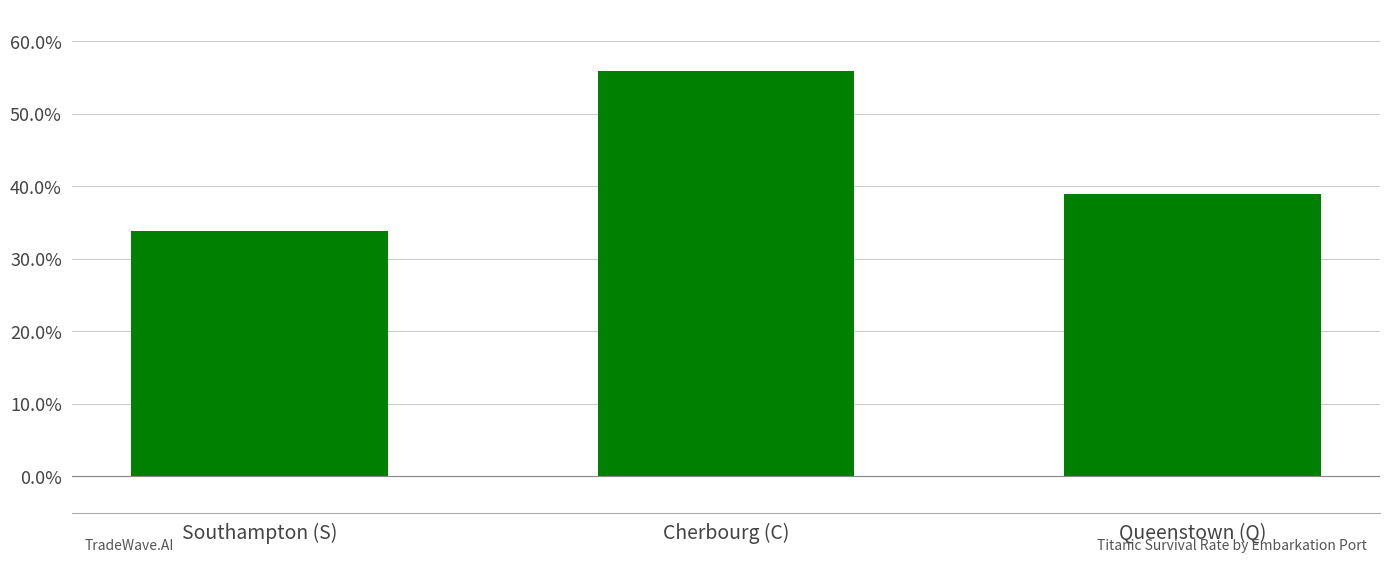

Does the chart contain any negative values?

No